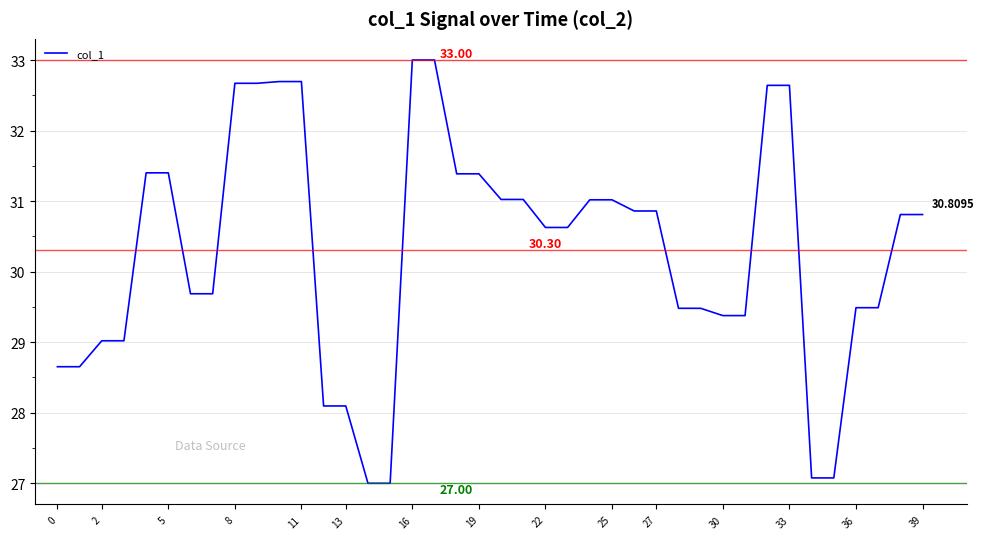

Does the chart display data point markers on the line(s)?

No